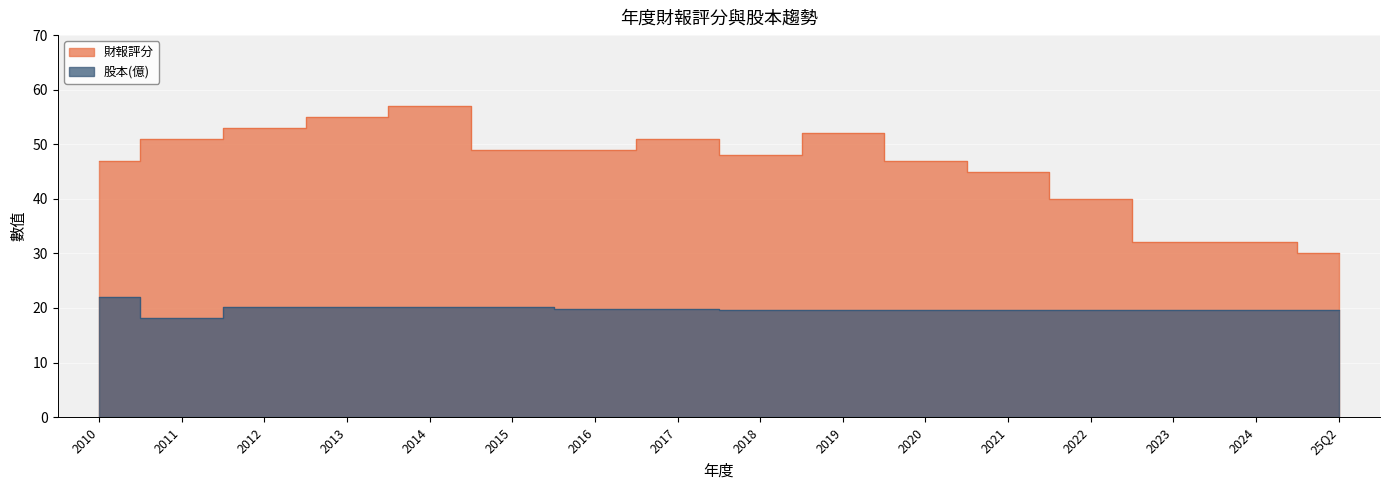

Which has a higher value, 2024 or 2016?

2016